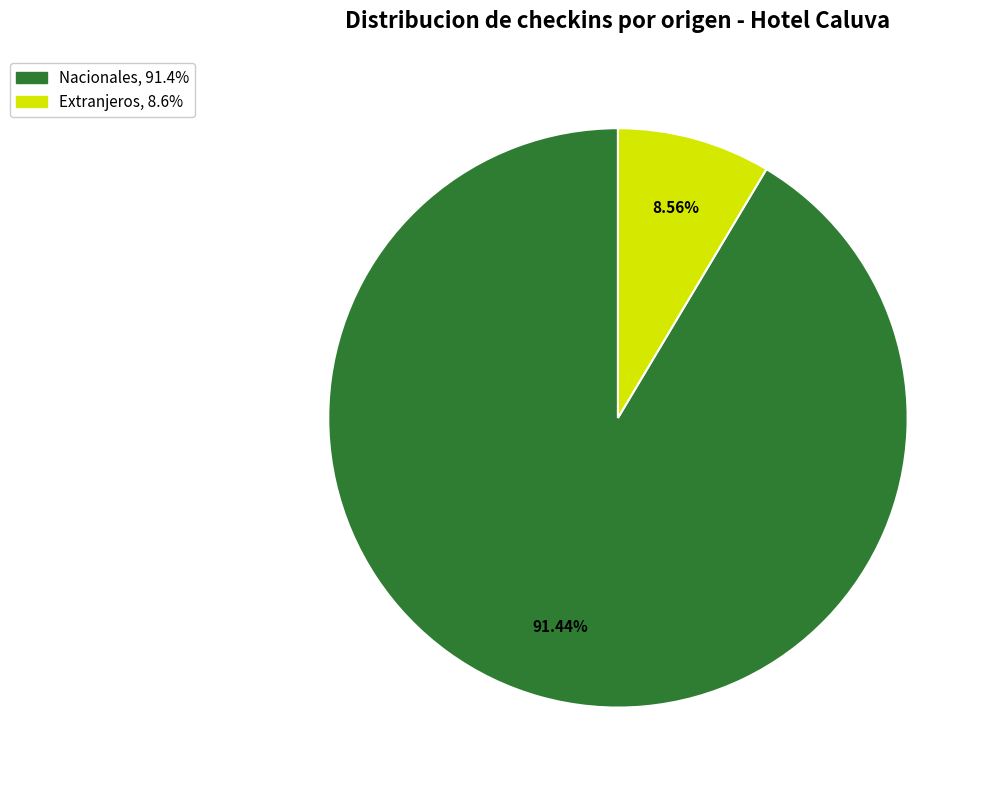

Does any single category account for the majority?

Yes